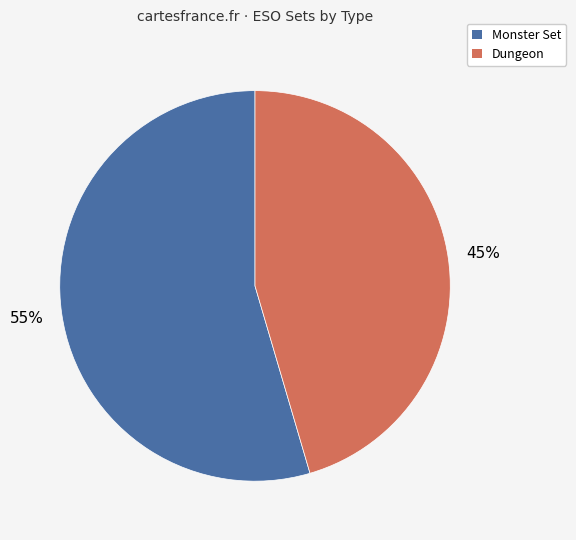

To the nearest percent, what is the average slice percentage?

50%